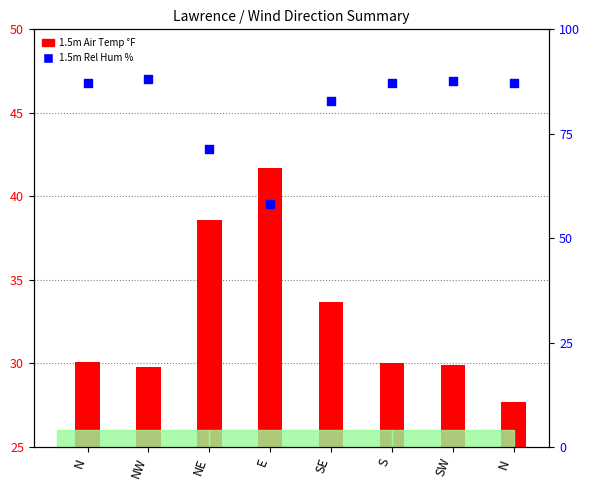

Which series reaches the maximum Y coordinate?

1.5m Rel Hum %